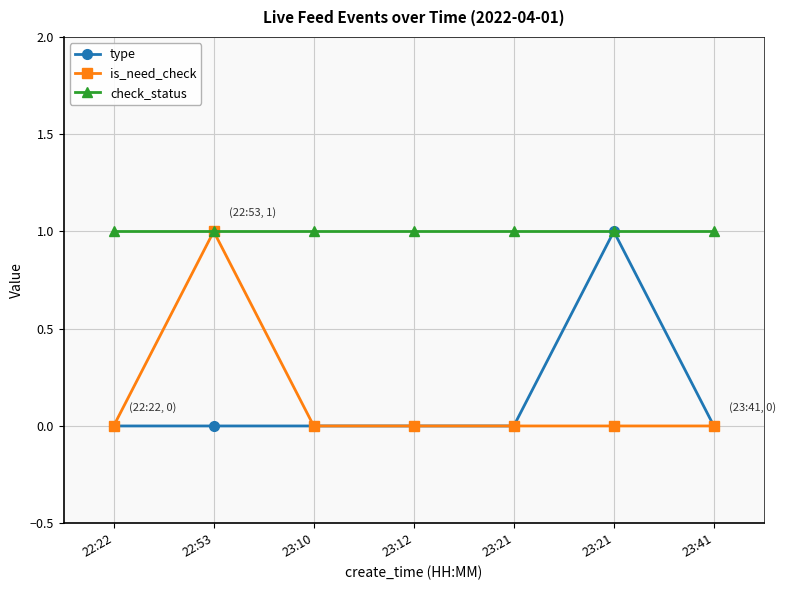

True or false: check_status and is_need_check intersect in this chart.

False